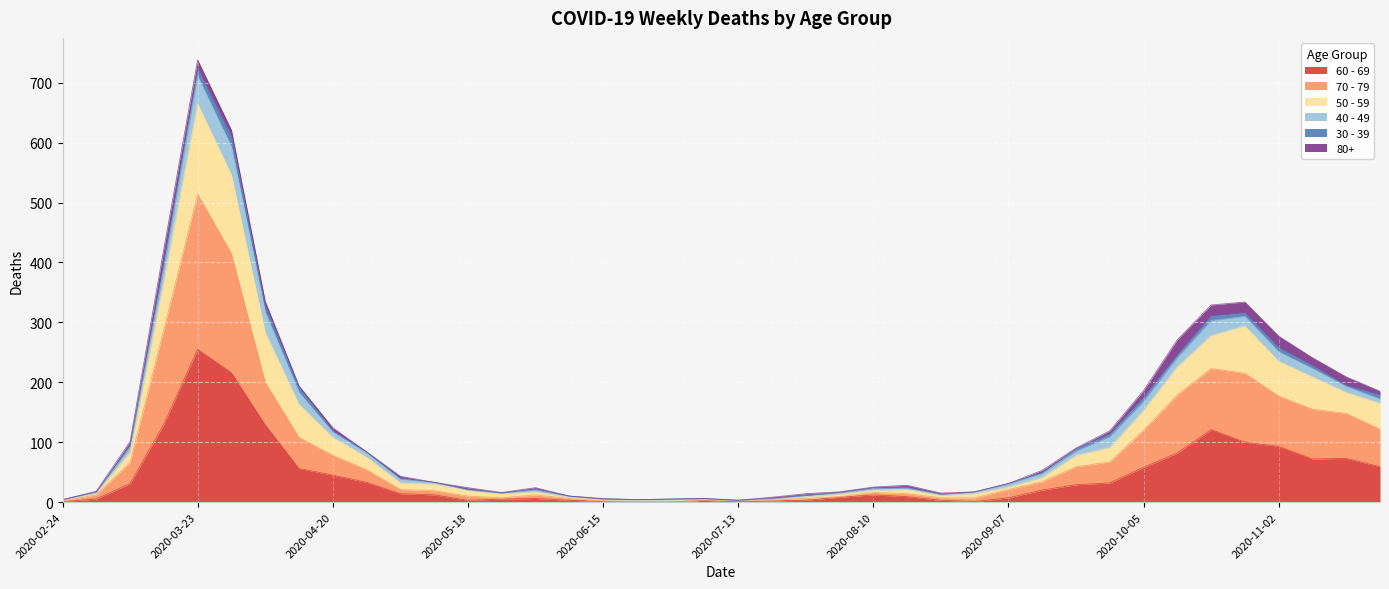

What is the highest value of the 60 - 69 series?

255